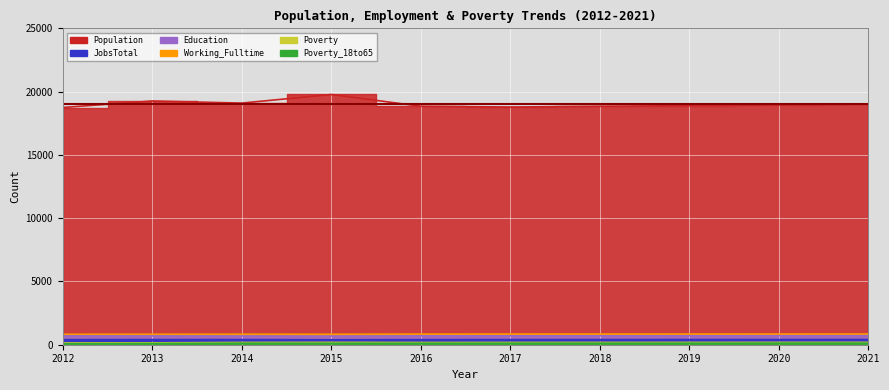

What is the average value of the JobsTotal series?

364